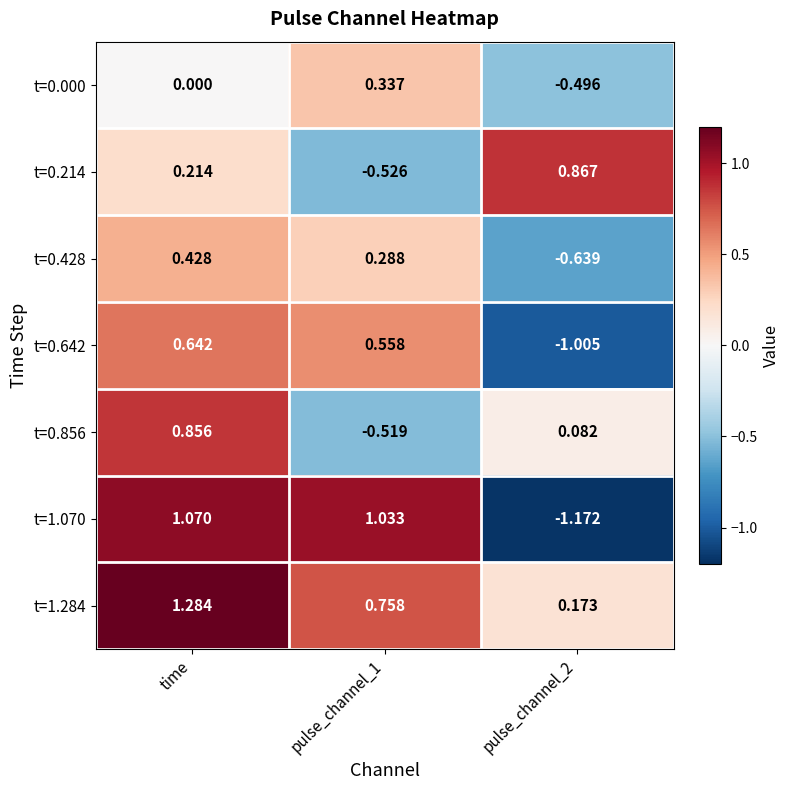

Where does the t=0.214 series first go above 0?

time